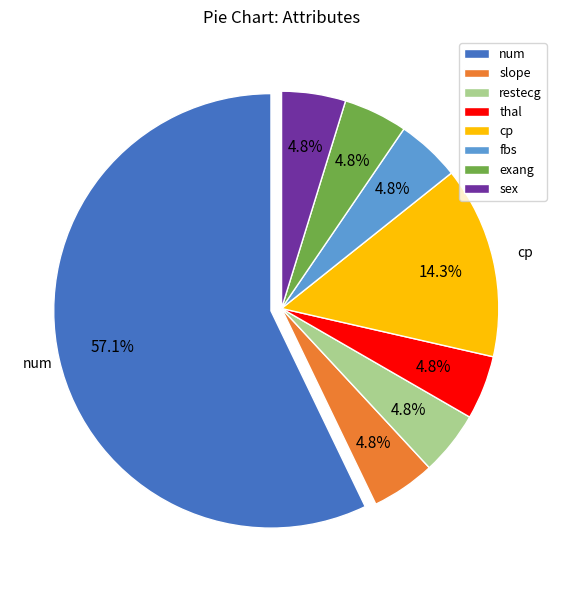

Which category has the biggest portion of the pie?

num